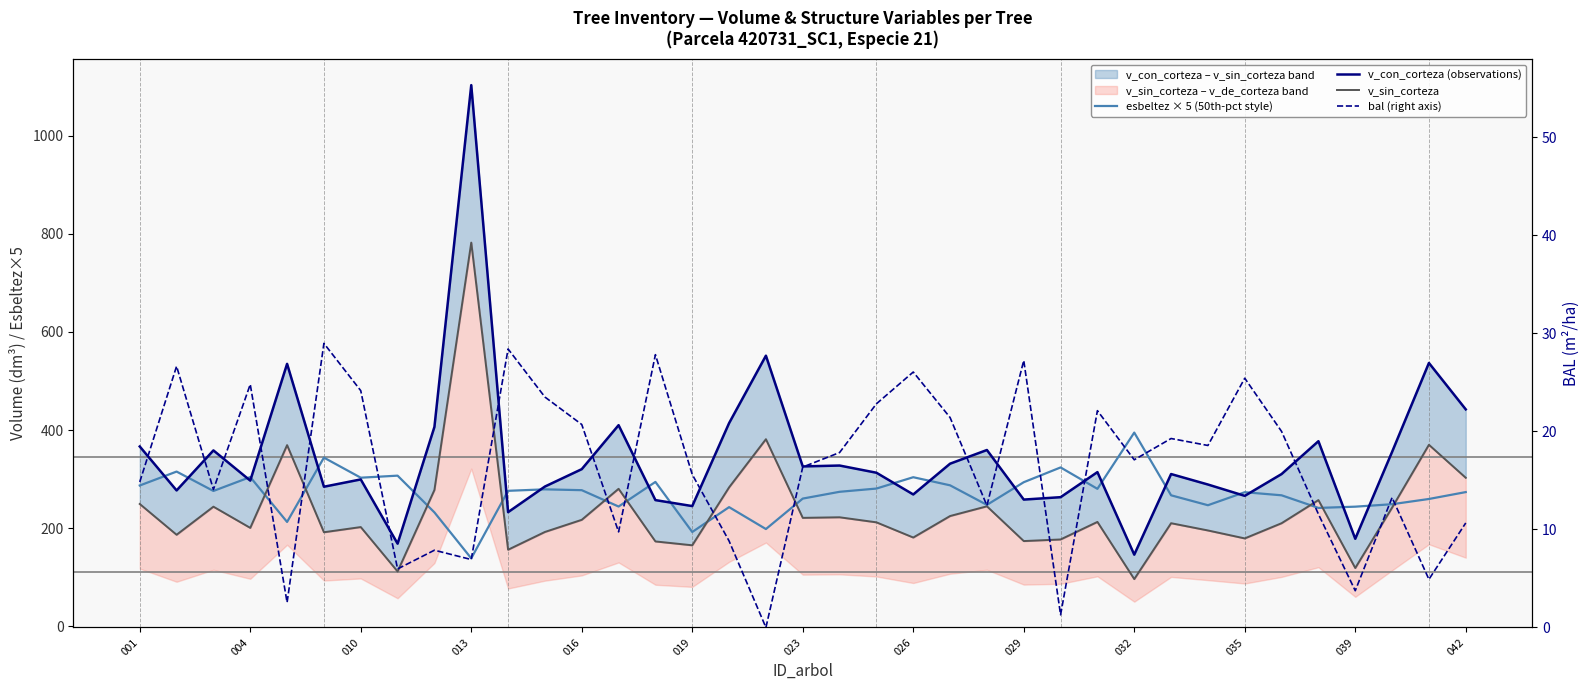

What is the maximum value for esbeltez × 5 (50th-pct style)?

394.8